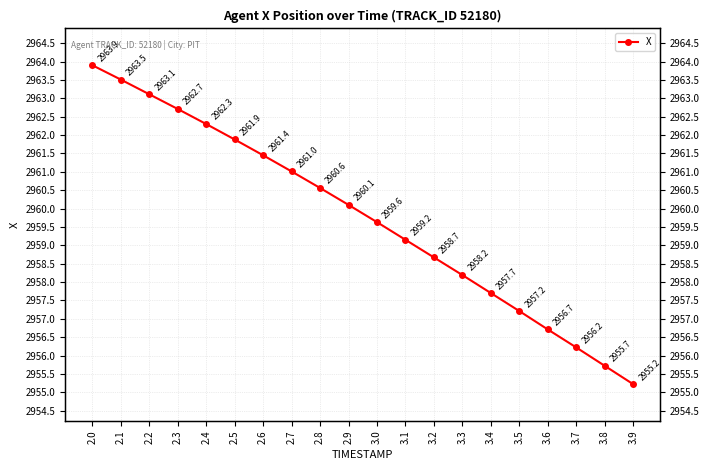

The chart shows a value of 1989.3 at 3.3. True or false?

False